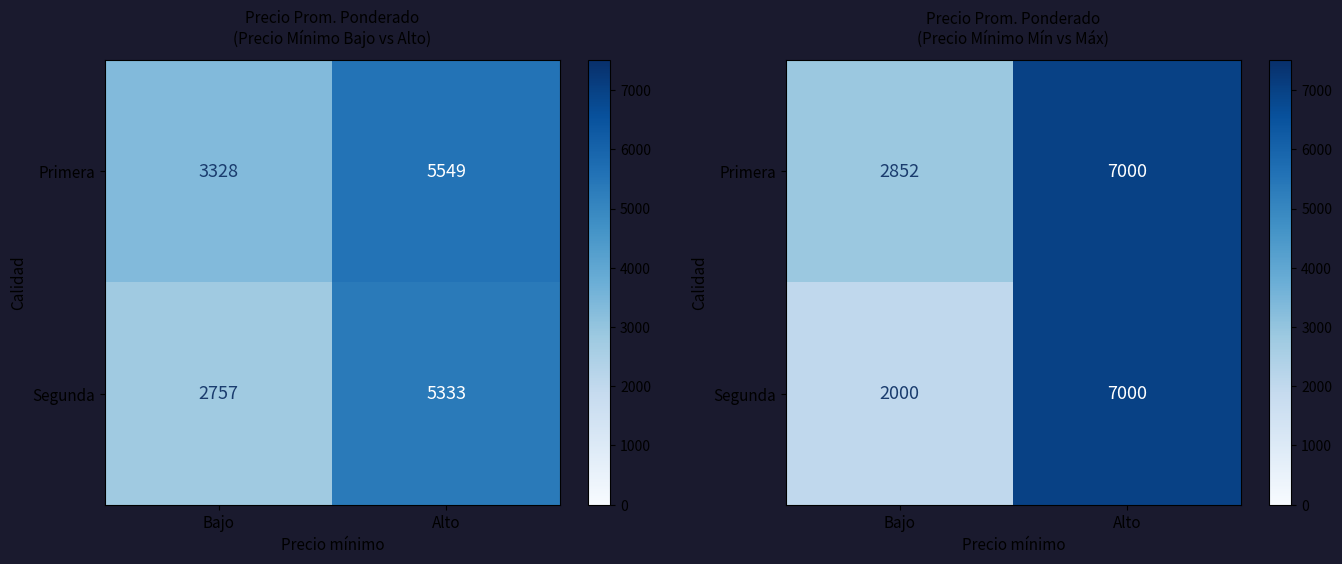

What is the lowest value of the Segunda series?

2000